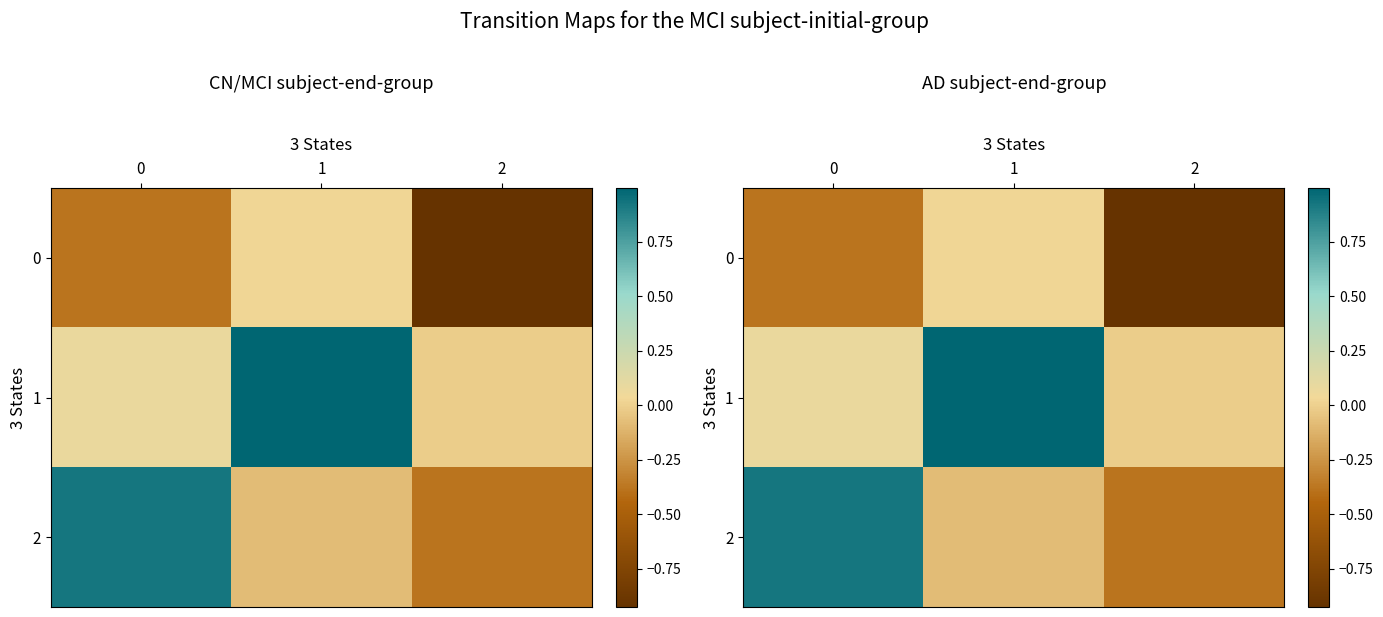

What is the average value of the 0 series?

-0.4